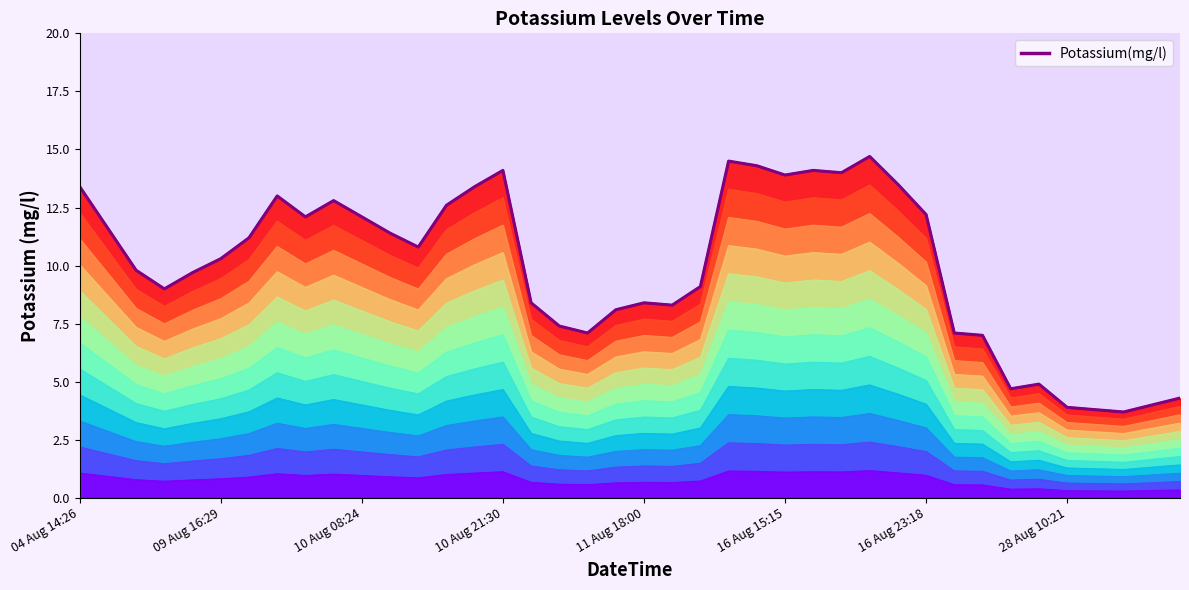

How many lines are shown in the chart?

1